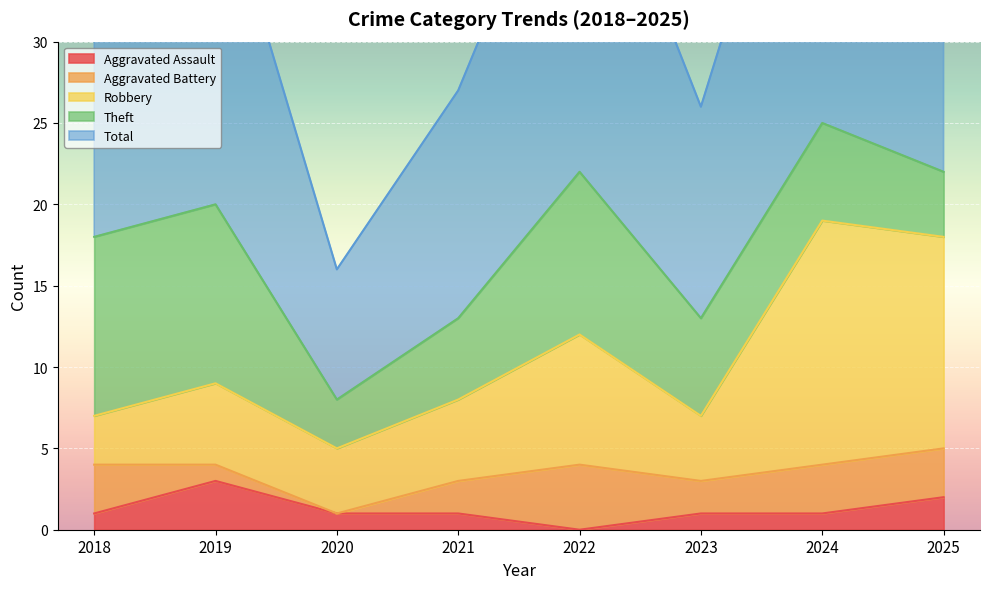

Is it true that Aggravated Assault equals 0 at 2022?

True